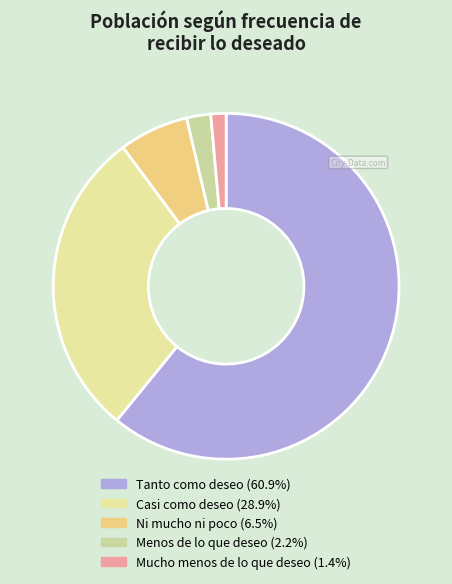

Does Mucho menos de lo que deseo represent more than half of the total?

No